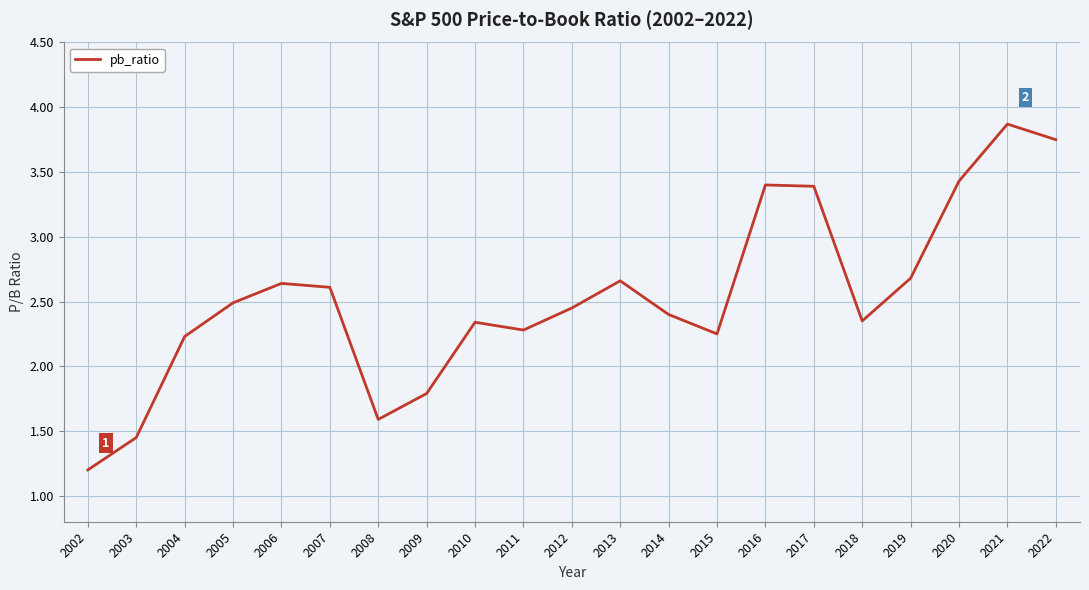

What is the maximum value shown in the chart?

3.9